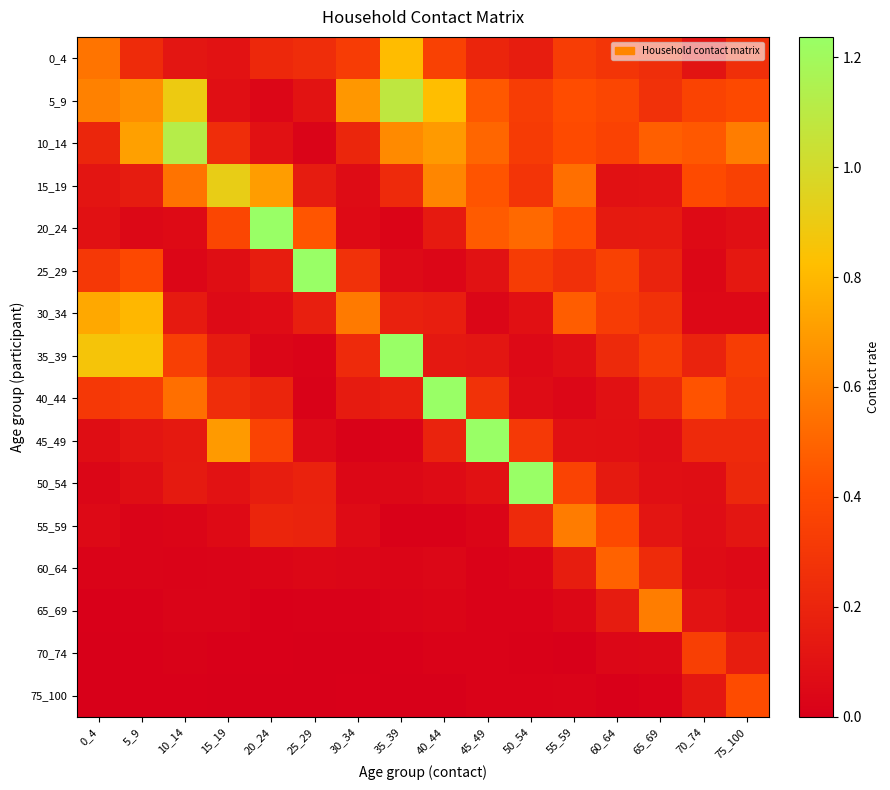

How many data points does each series have?

16